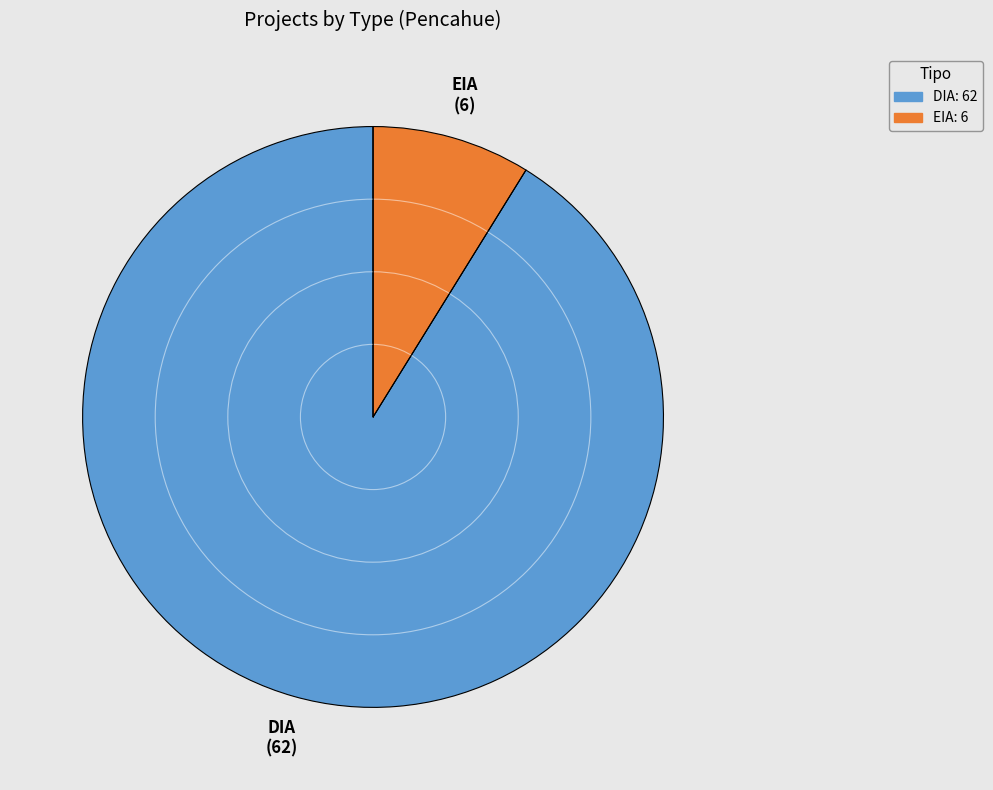

What is the ratio of the value at DIA to the value at EIA?

10.3